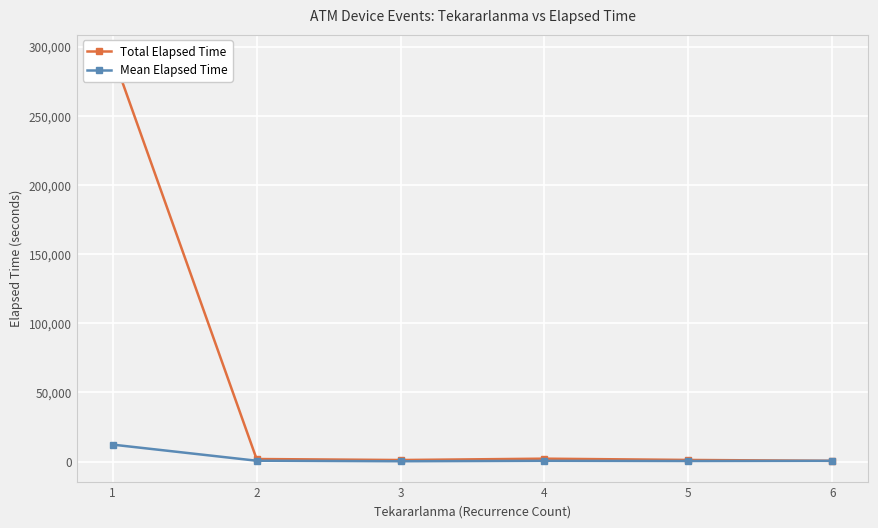

Reading left to right, extract all data points from this chart.

Total Elapsed Time: 294100.0	1855.0	1125.0	2100.0	1180.0	535.0
Mean Elapsed Time: 12254.2	618.3	225.0	525.0	393.3	535.0